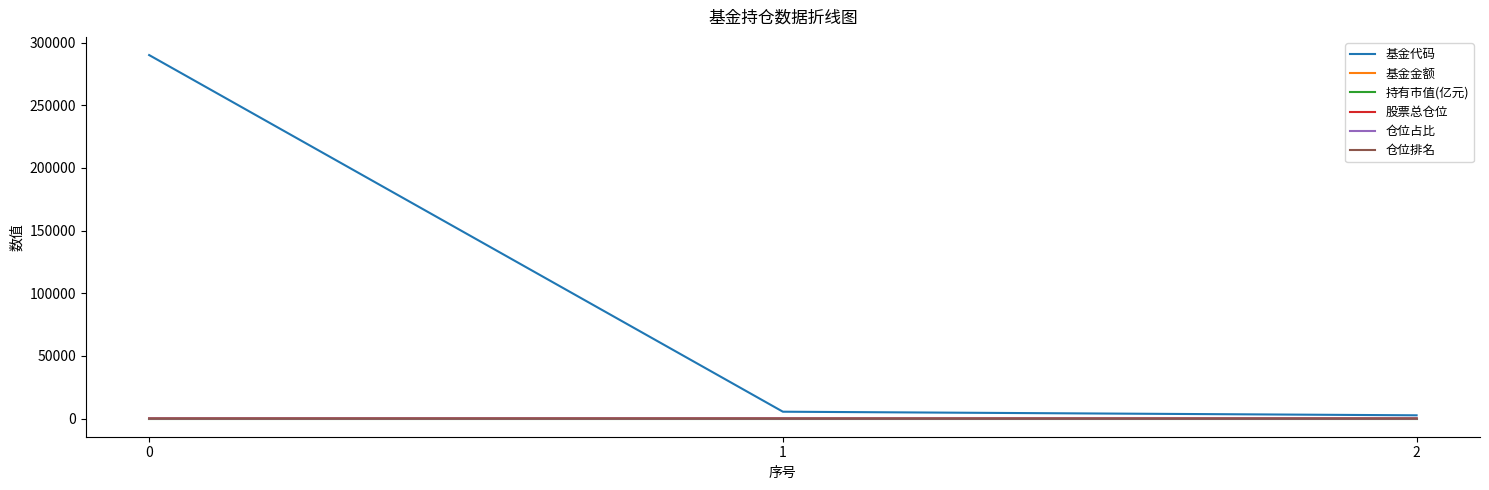

Which series changed the most between 0 and 1?

基金代码